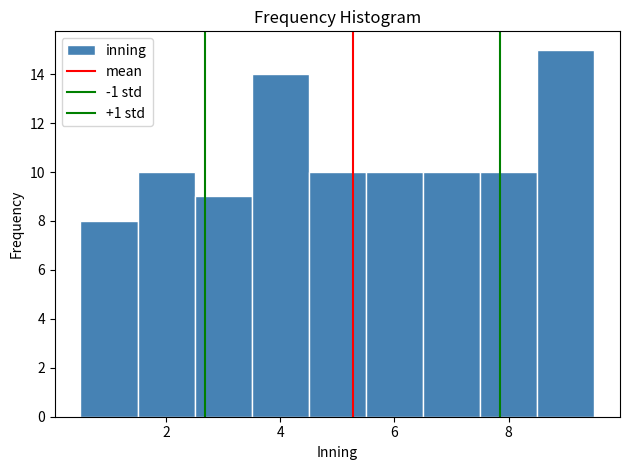

Over which range of the x-axis is the bar tallest?

8.5 to 9.5